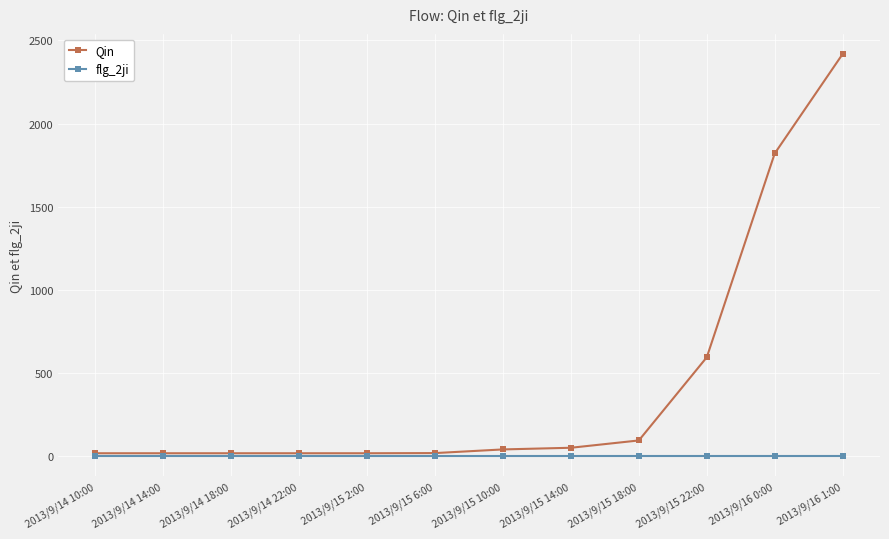

Is it true that Qin equals 18 at 2013/9/15 2:00?

True